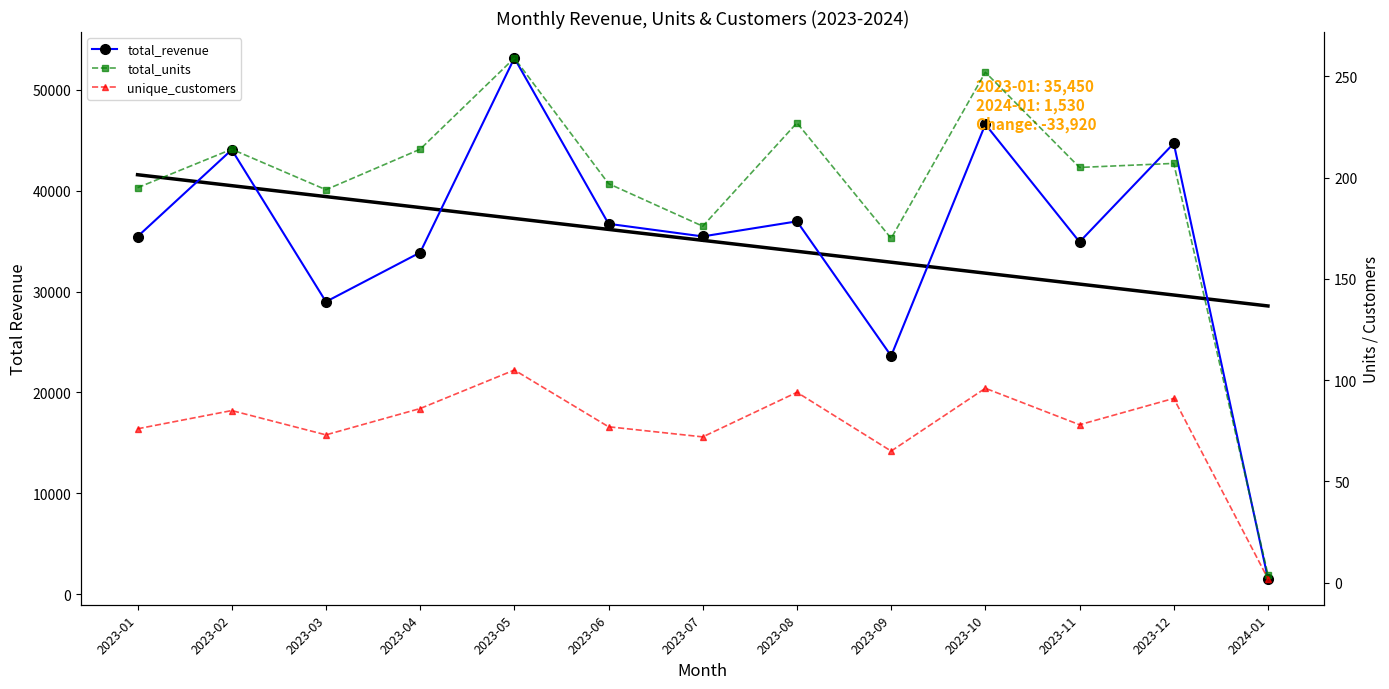

At which category is the sum across all series the highest?

2023-05